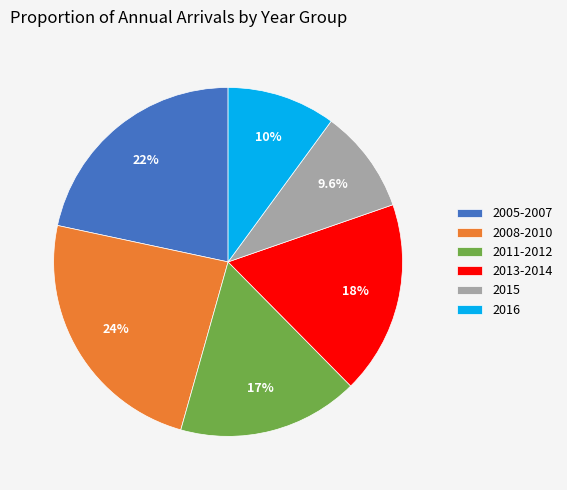

What is the largest slice in the pie chart?

2008-2010